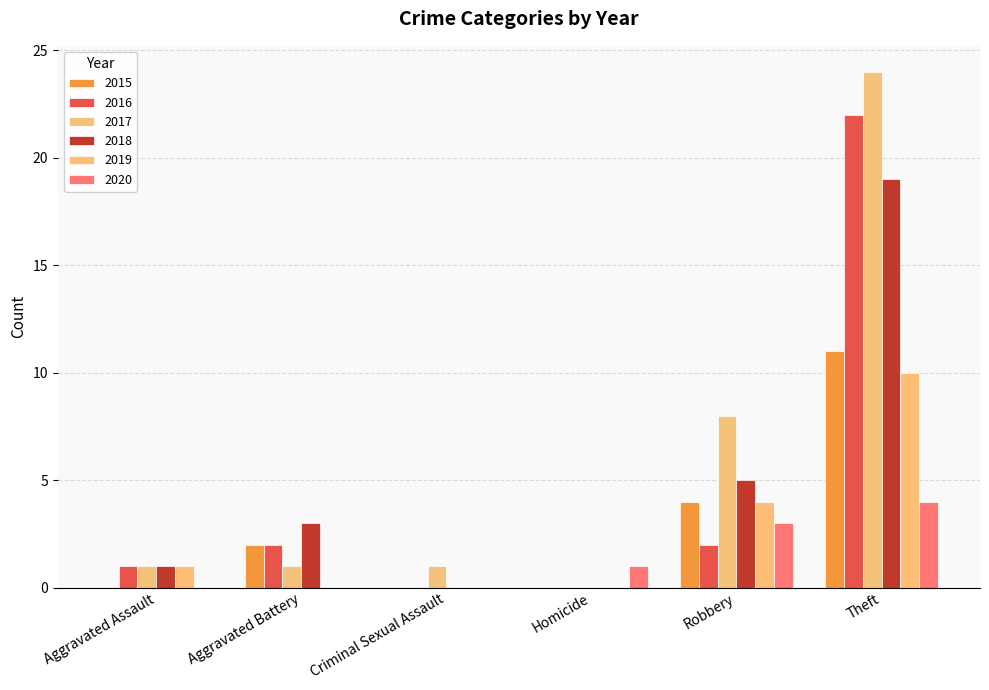

What is the average value of the 2018 series?

5